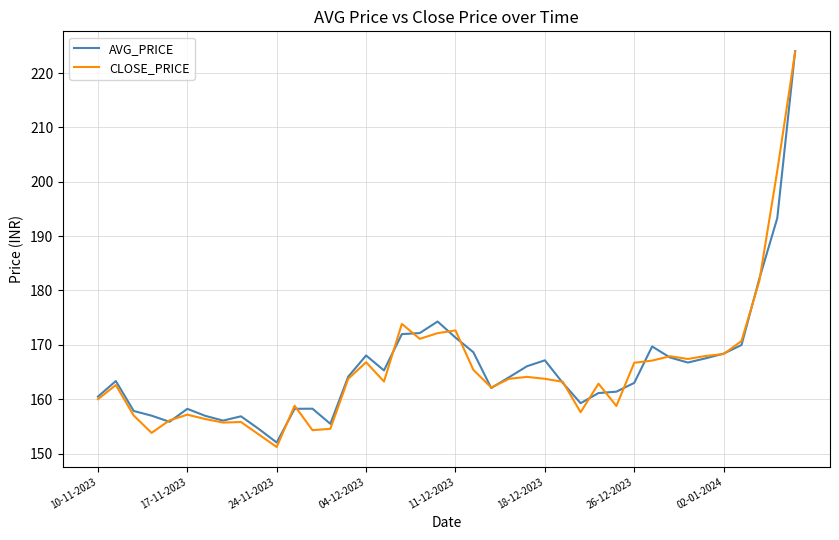

Which series has the largest range (max minus min)?

CLOSE_PRICE